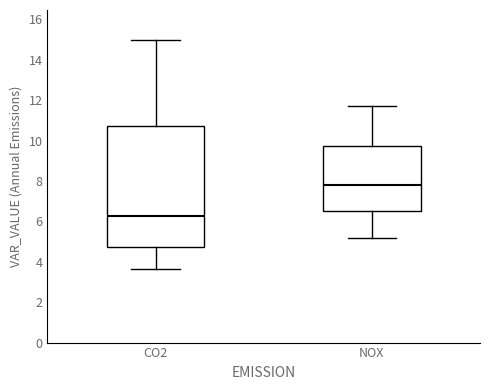

Where is the upper edge of the box for CO2 on the y-axis? The values are not printed on the chart, so give them approximately, as read against the axis.

10.8